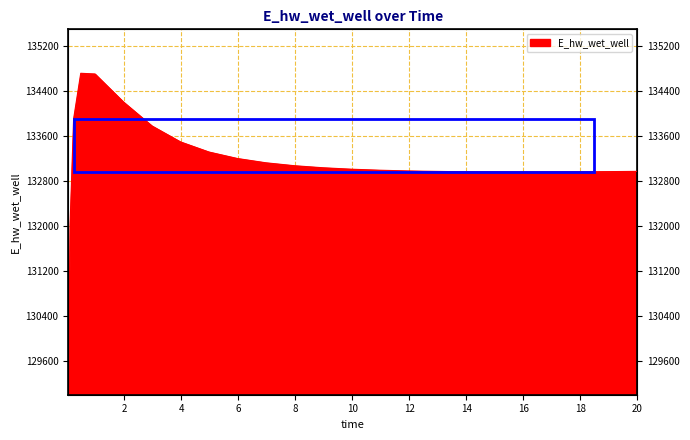

What is the maximum value shown in the chart?

134718.3